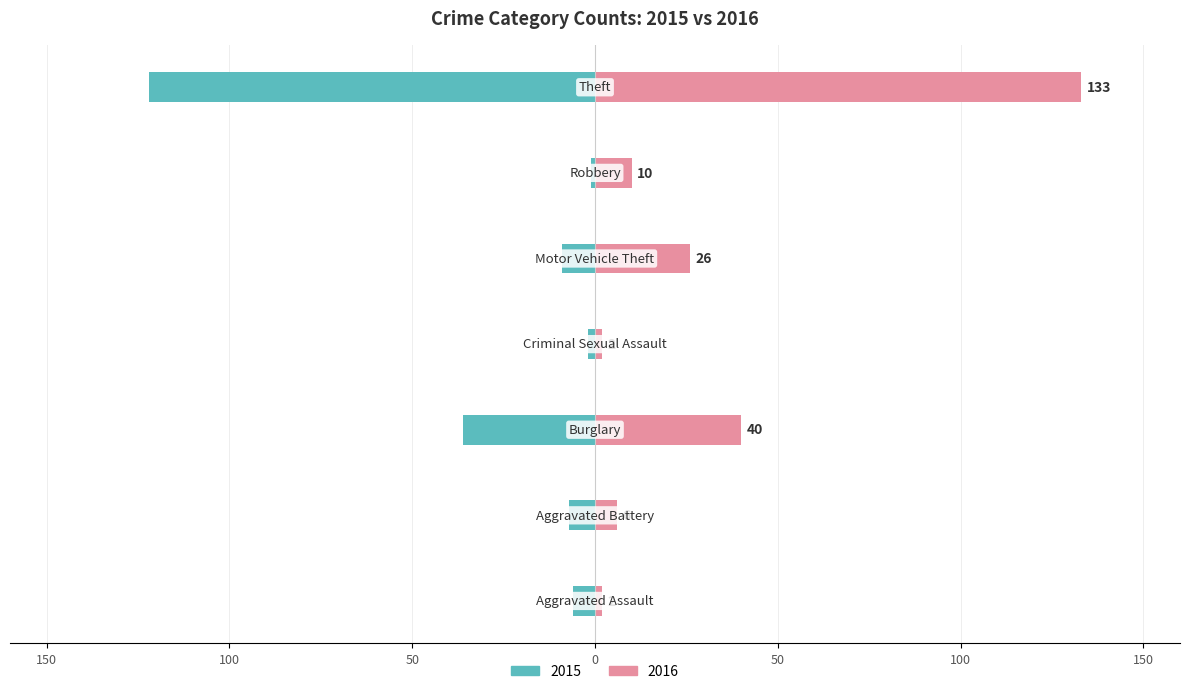

Rank the series by their average value, from lowest to highest.

2015, 2016